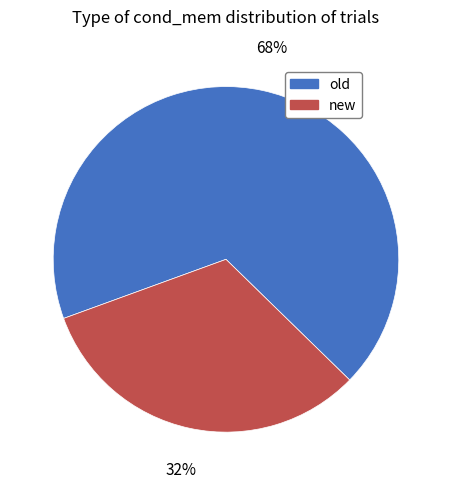

Is there any slice that represents more than half of the pie?

Yes